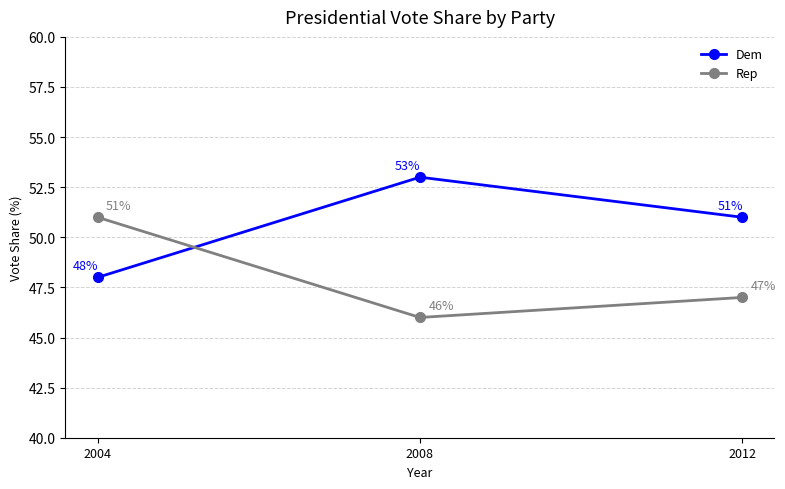

True or false: Rep has a value of 46 at 2008.

True